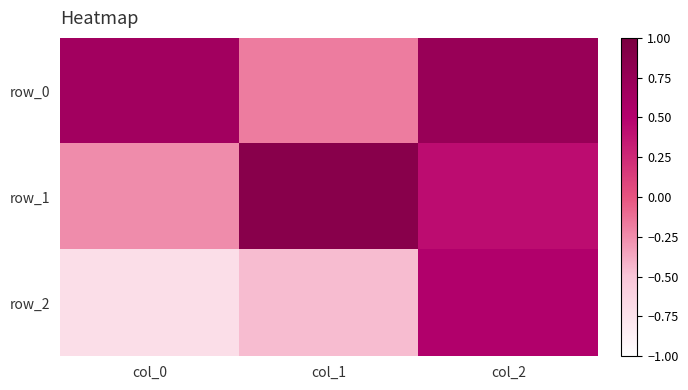

Between col_0 and col_2, which series saw the biggest shift?

row_2